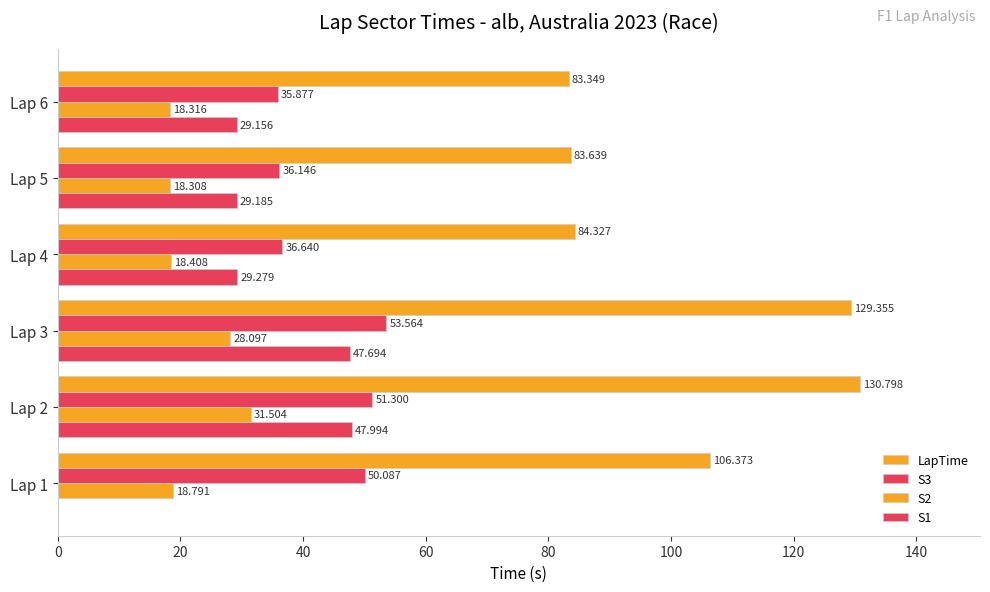

How many distinct data groups are displayed?

4